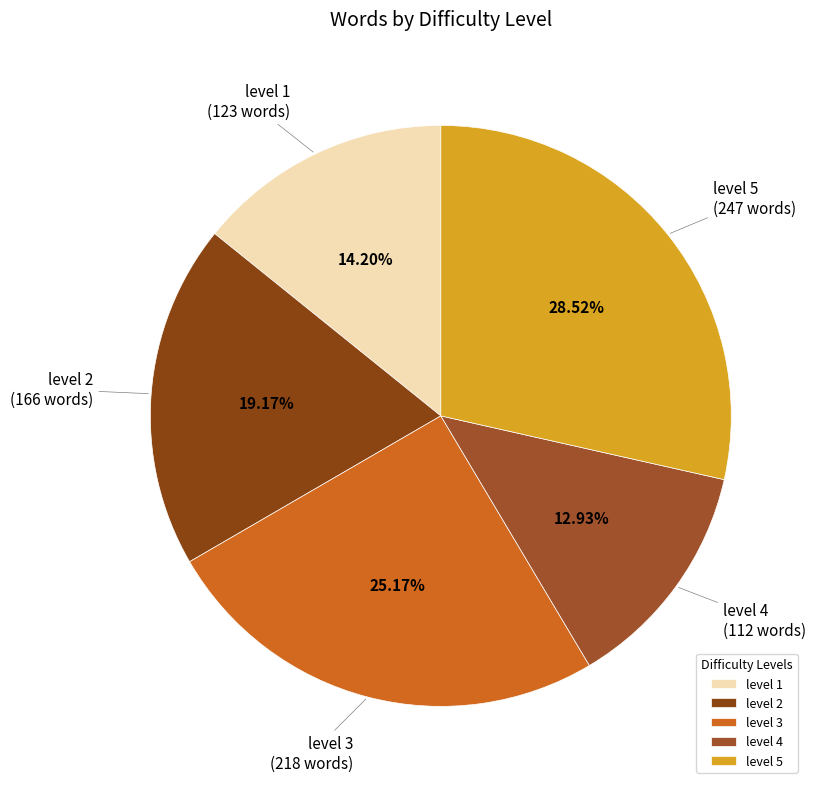

Do level 4 and level 2 together represent more than half of the pie?

No